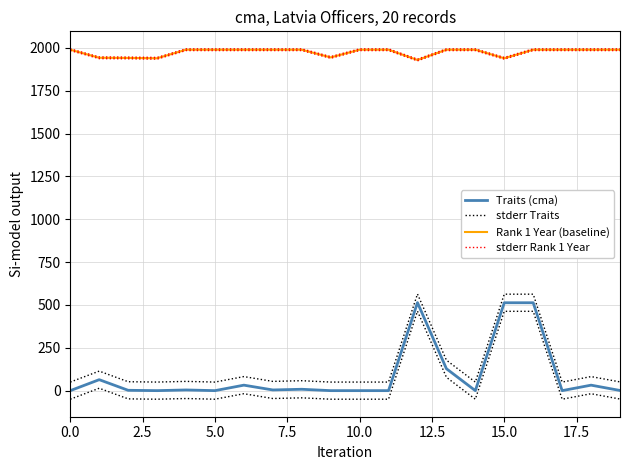

True or false: Rank 1 Year (baseline) and stderr Traits intersect in this chart.

False